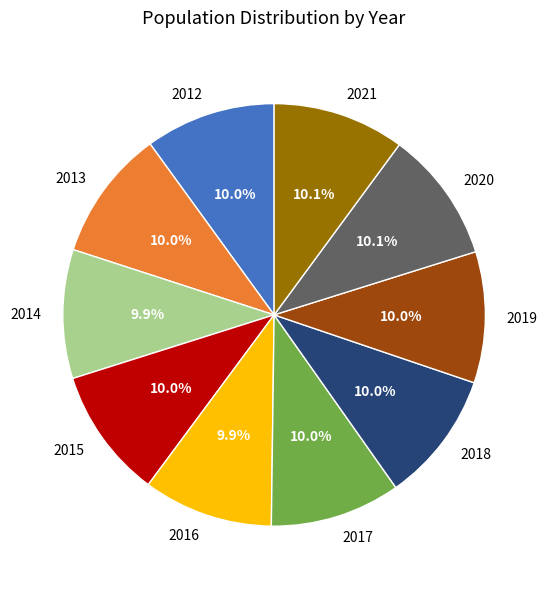

What is the ratio of the value at 2012 to the value at 2020?

1.0